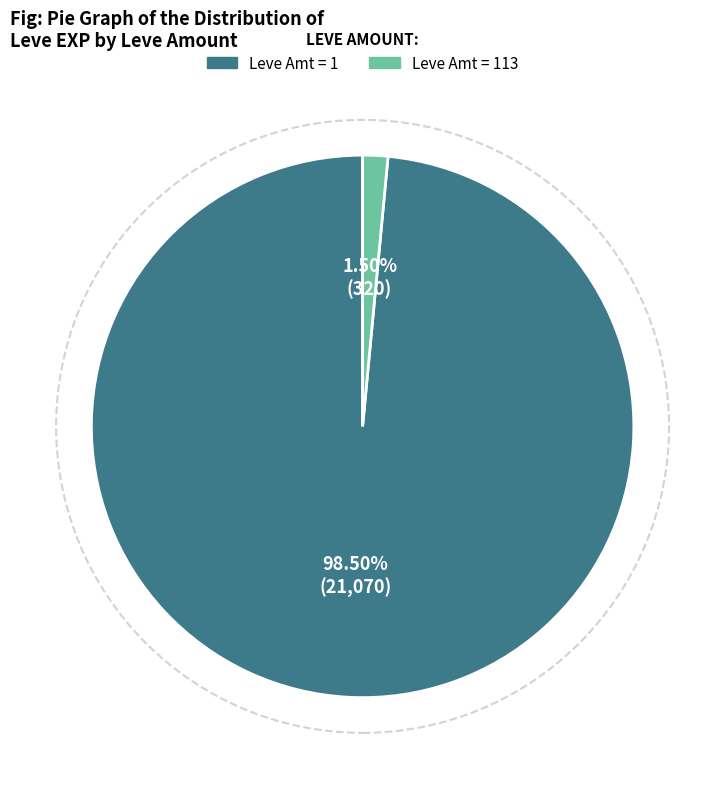

Is there a majority slice in this chart?

Yes